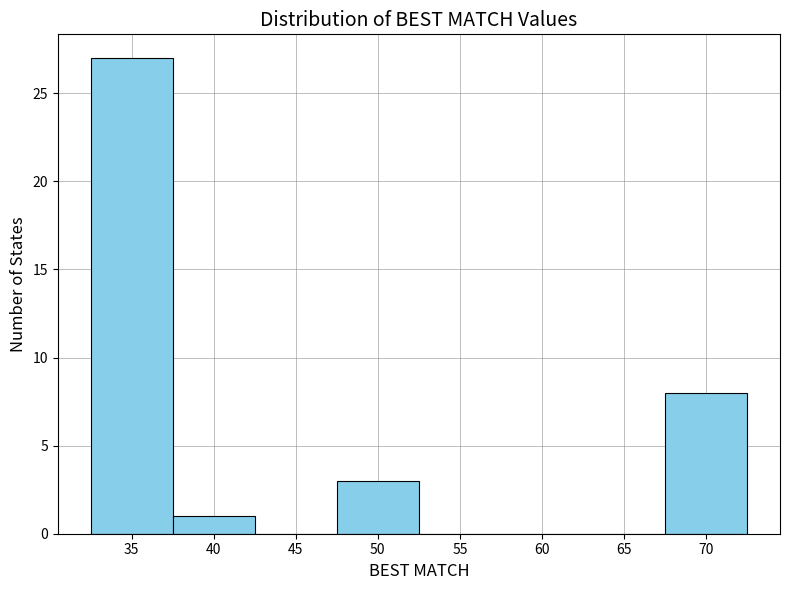

Over which range of the x-axis is the bar tallest?

32.5 to 37.5